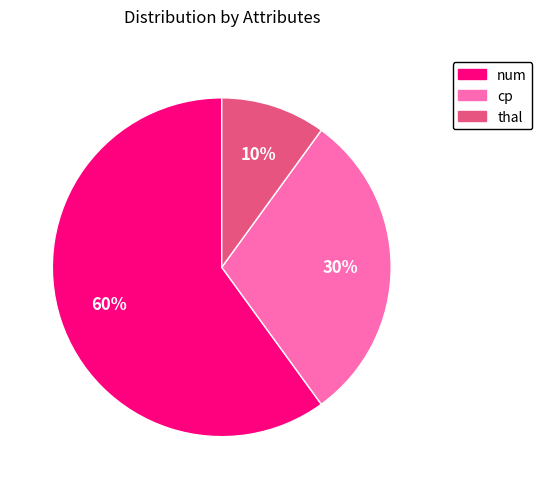

To the nearest percent, what is the difference between the largest and smallest slice percentages?

50%